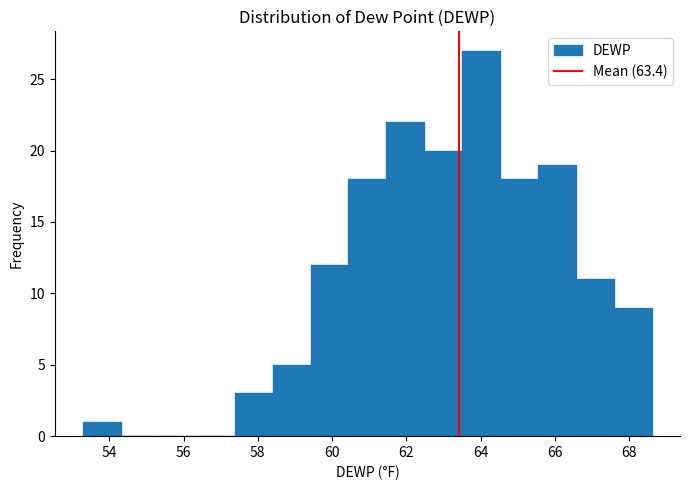

Reading left to right, transcribe this chart: for each bar, give the range it covers on the x-axis and its height. Neither the bar edges nor the heights are printed on the chart, so give them approximately, as read against the axes.

53.30 to 54.32: 1
54.32 to 55.34: 0
55.34 to 56.36: 0
56.36 to 57.38: 0
57.38 to 58.40: 3
58.40 to 59.42: 5
59.42 to 60.44: 12
60.44 to 61.46: 18
61.46 to 62.48: 22
62.48 to 63.50: 20
63.50 to 64.52: 27
64.52 to 65.54: 18
65.54 to 66.56: 19
66.56 to 67.58: 11
67.58 to 68.60: 9